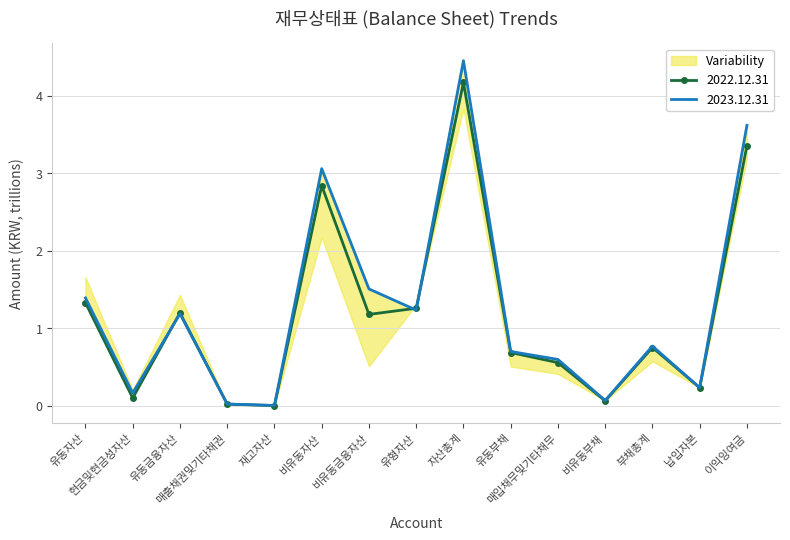

What is the value of the 13th point from the left?

0.8